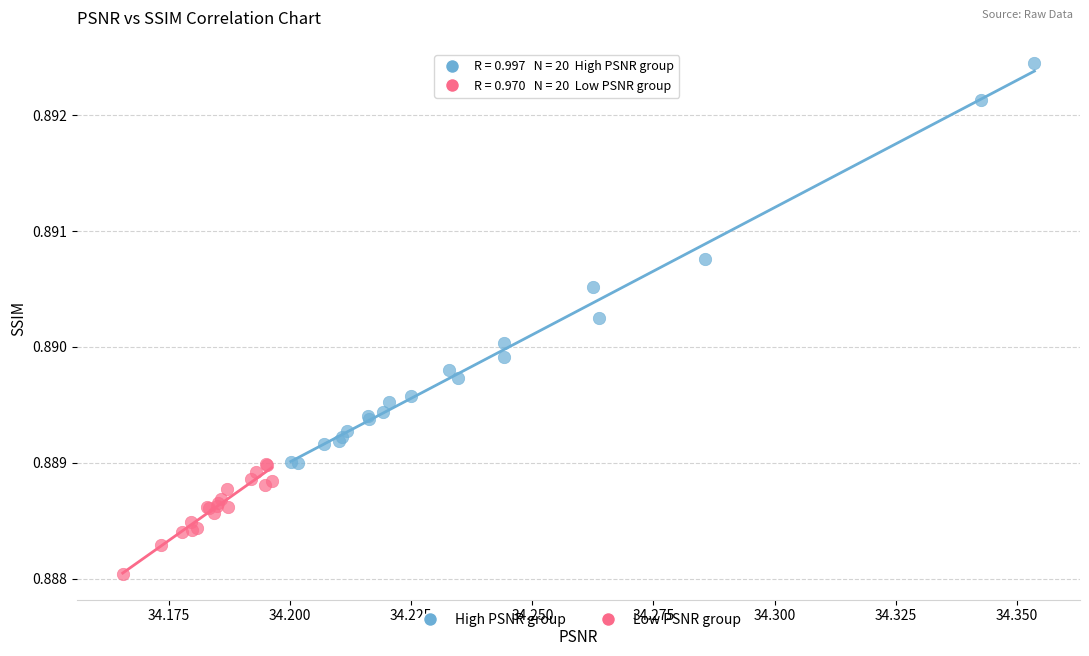

Which series contains the lowest Y value?

Low PSNR group